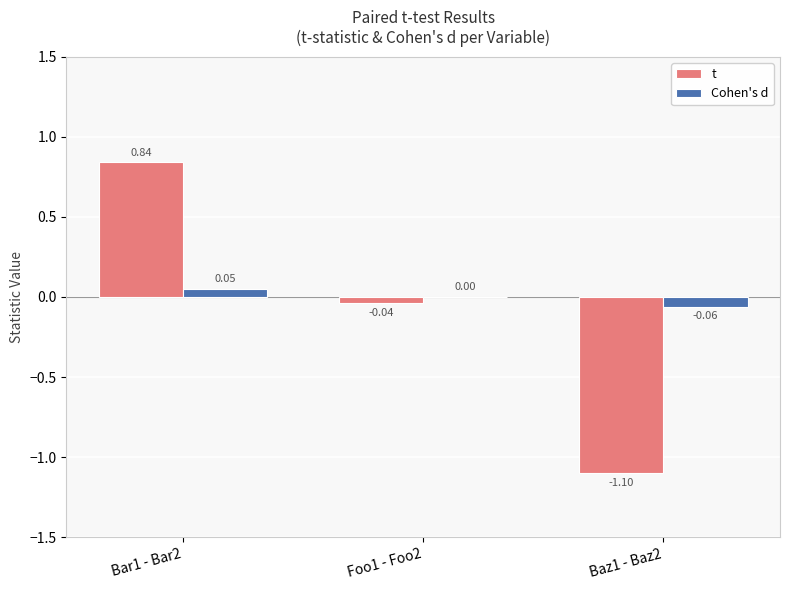

At which category is the sum across all series the highest?

Bar1 - Bar2